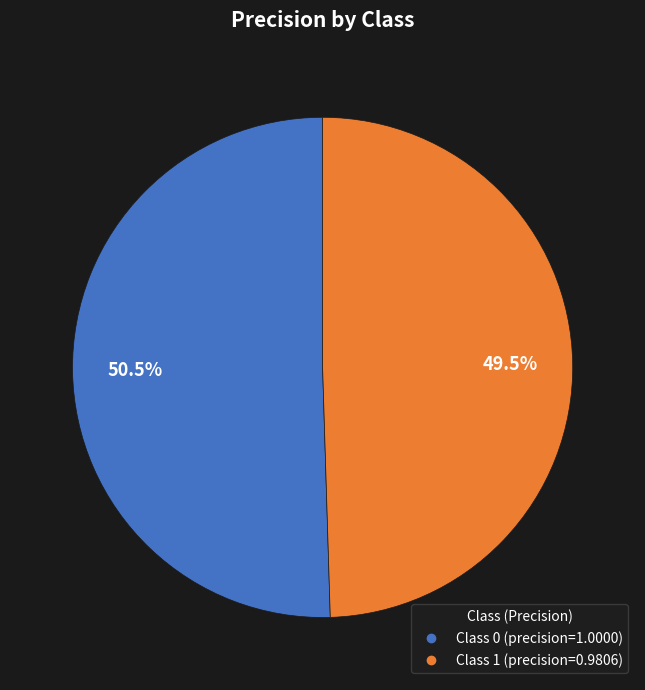

Is there a majority slice in this chart?

Yes